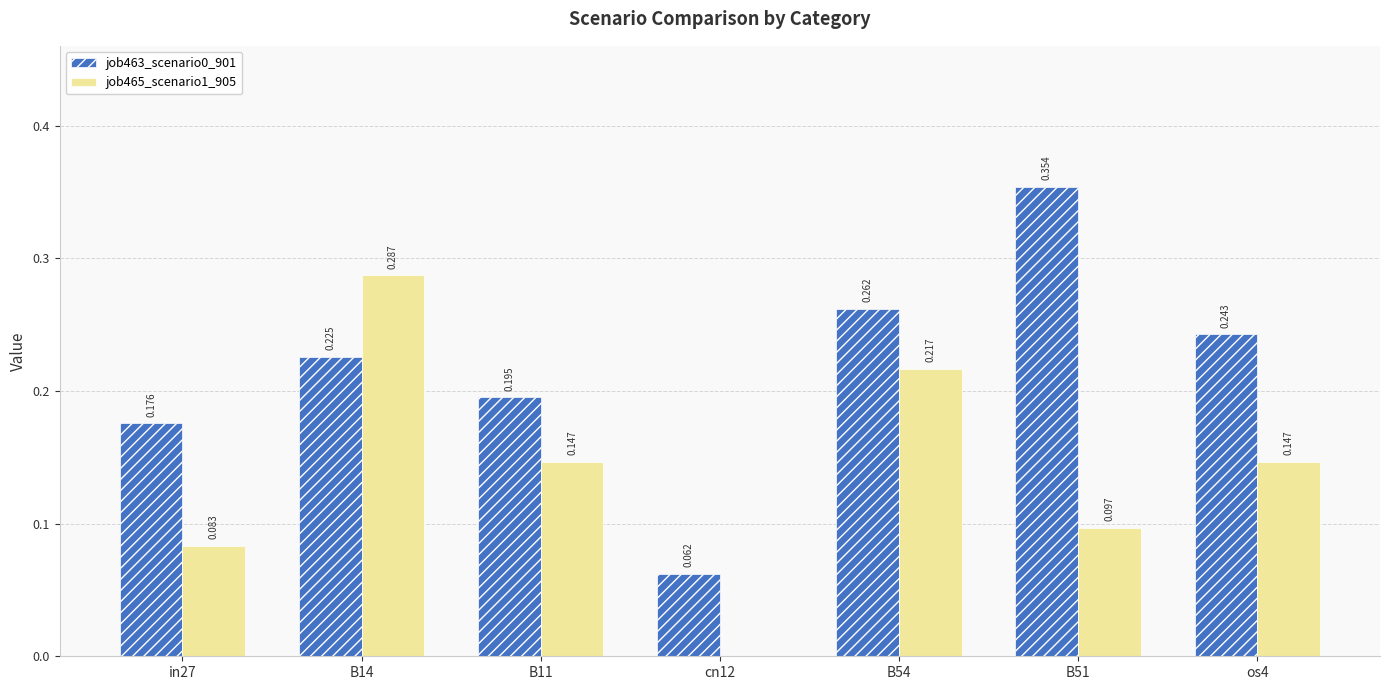

Is the value of job463_scenario0_901 at B14 greater than the value of job465_scenario1_905 at B14?

No